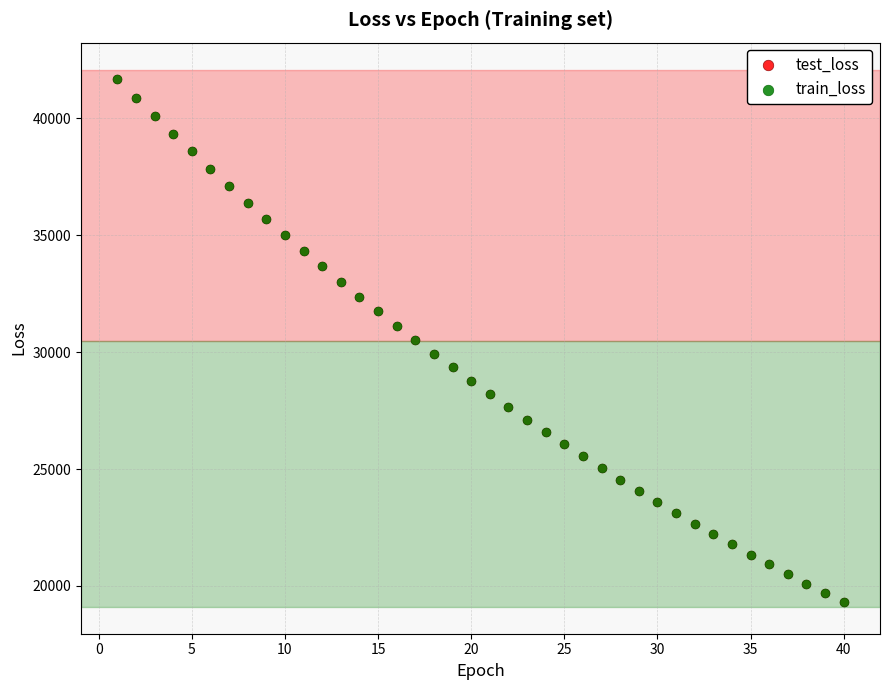

What are all the series names shown in the legend?

test_loss, train_loss